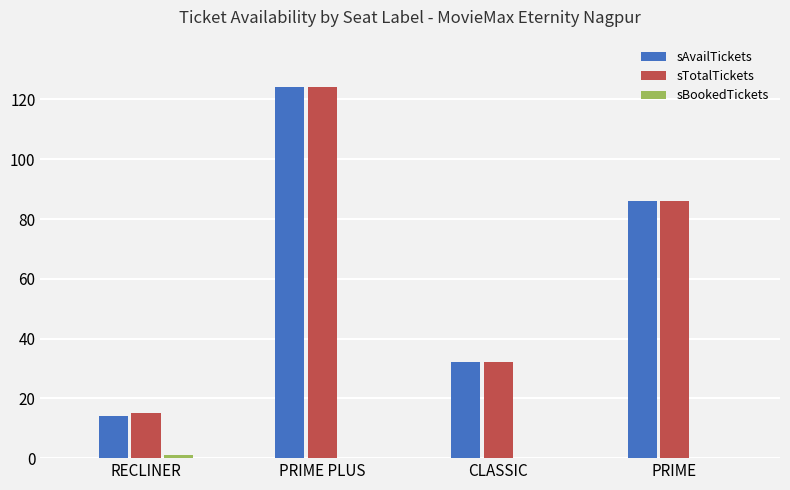

What is the sum of all sTotalTickets values?

257